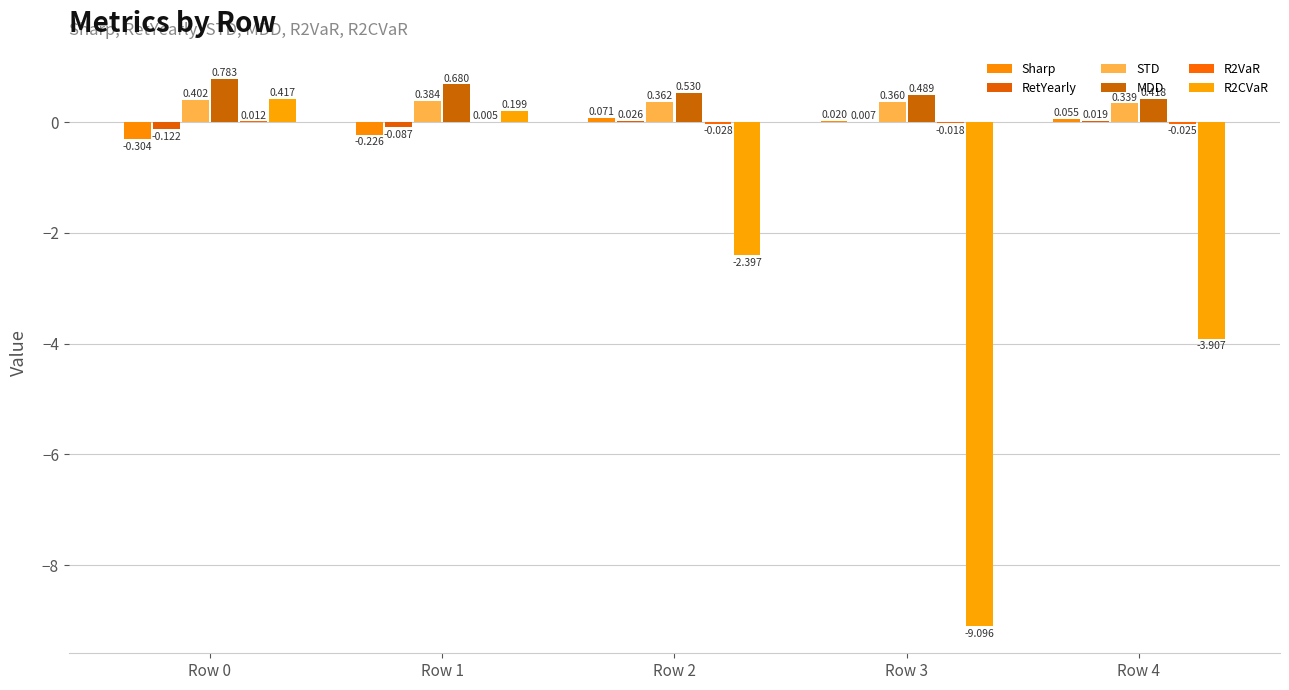

What is the total value across all series at Row 2?

-1.4